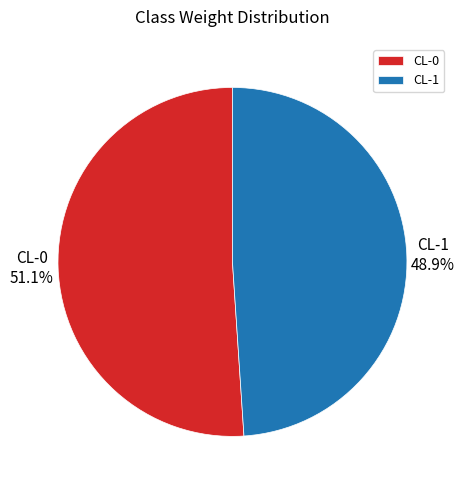

To the nearest percent, what portion does CL-0 represent?

51%